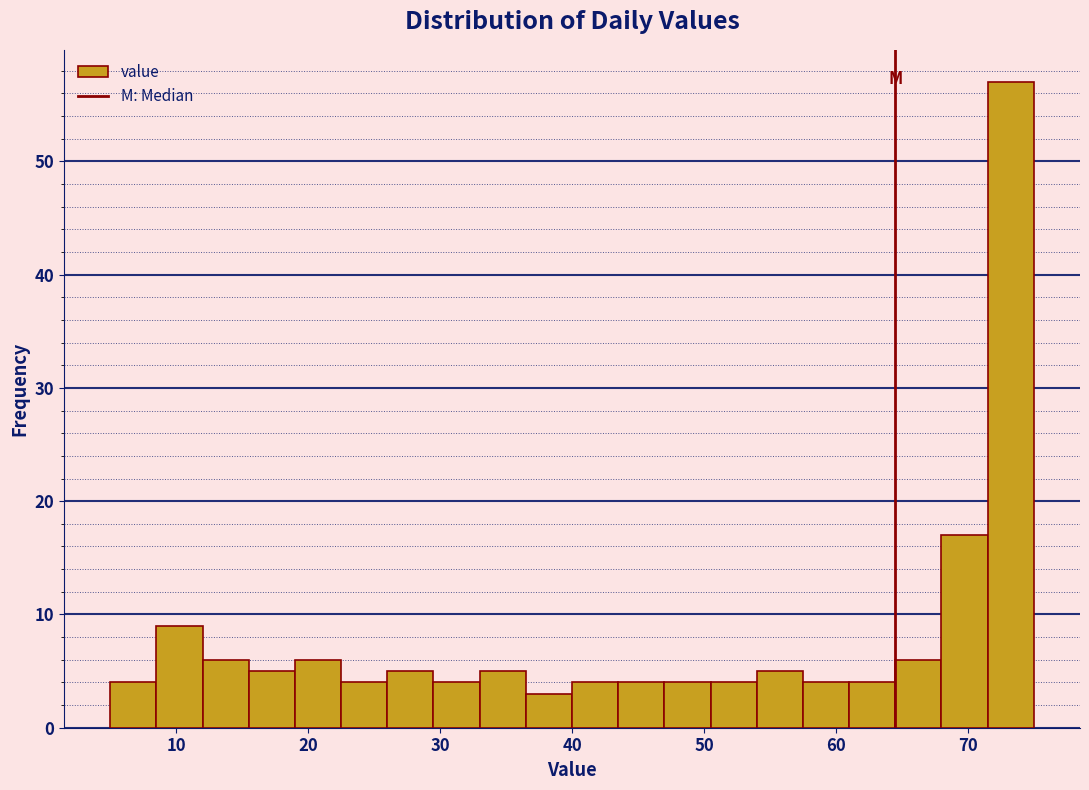

Read against the x-axis, roughly where is the centre of the tallest bar?

73